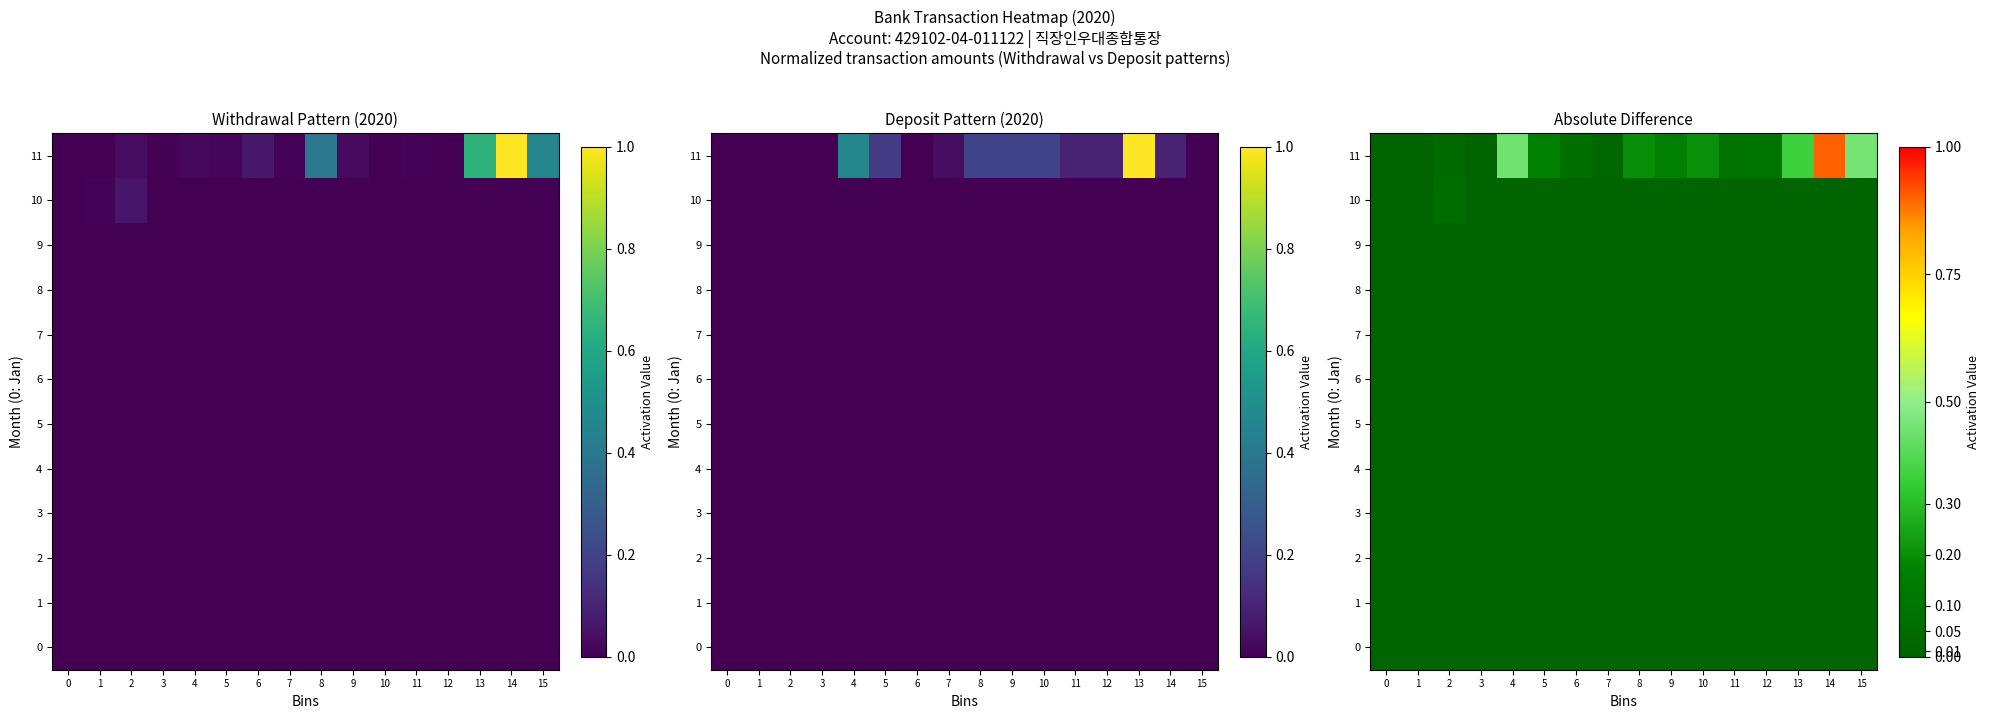

What is the maximum value for 11?

0.9